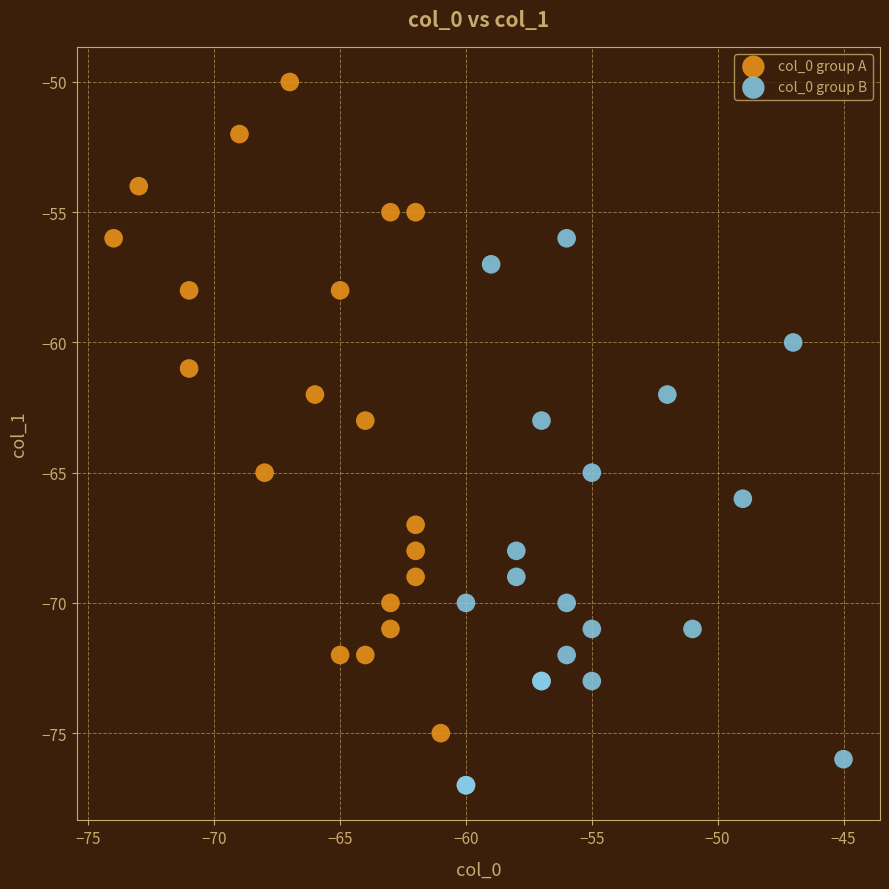

Which series contains the lowest Y value?

col_0 group B